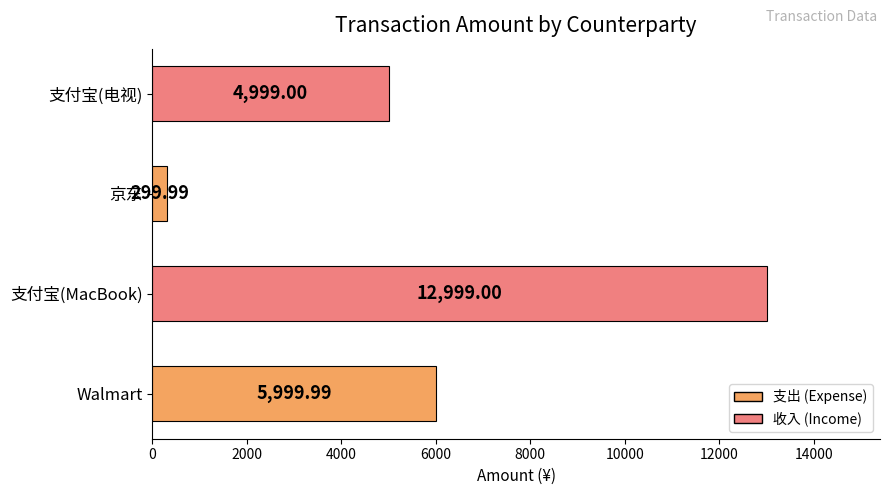

Count the number of data series in this chart.

1